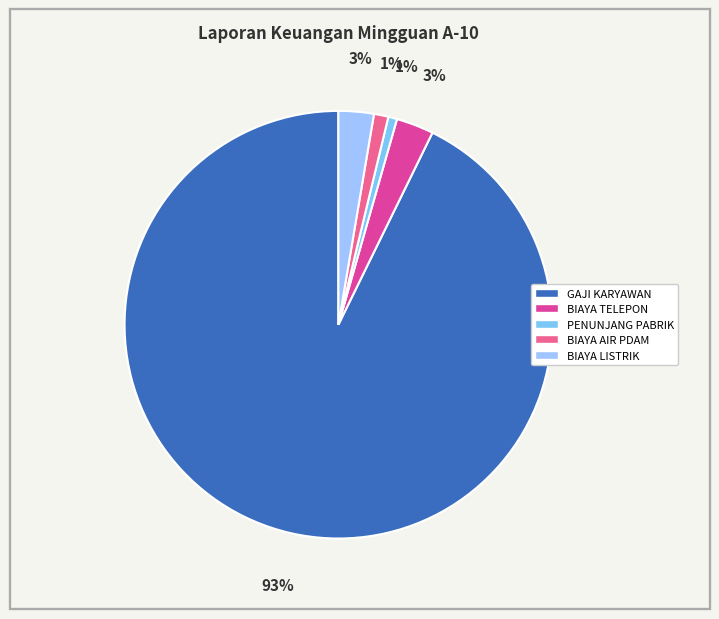

How many segments does this pie chart have?

5